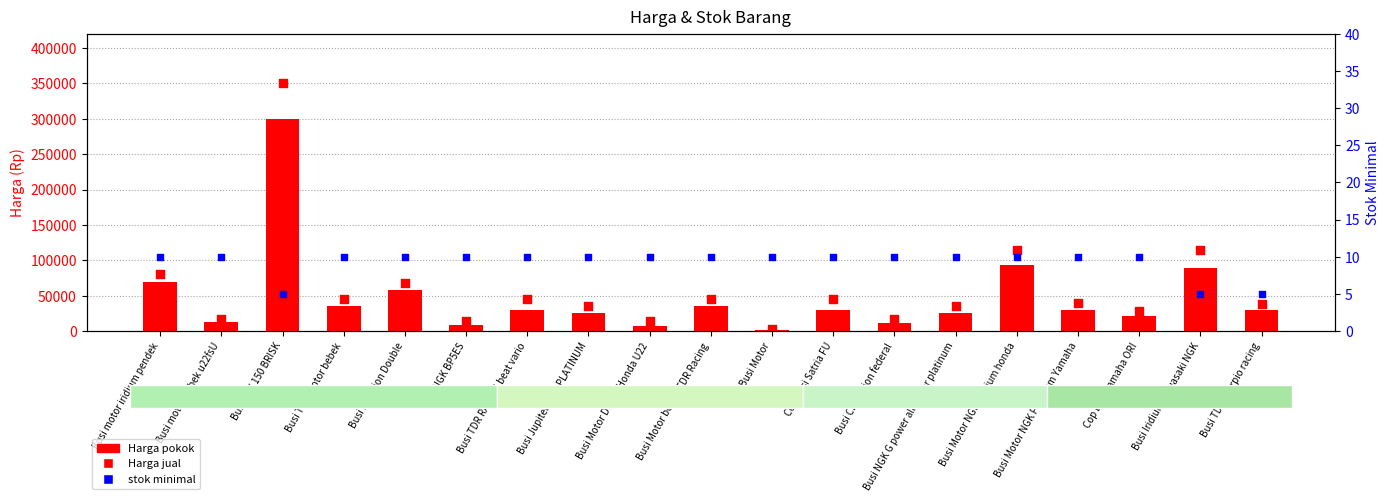

At how many categories does at least one series exceed 168980?

1